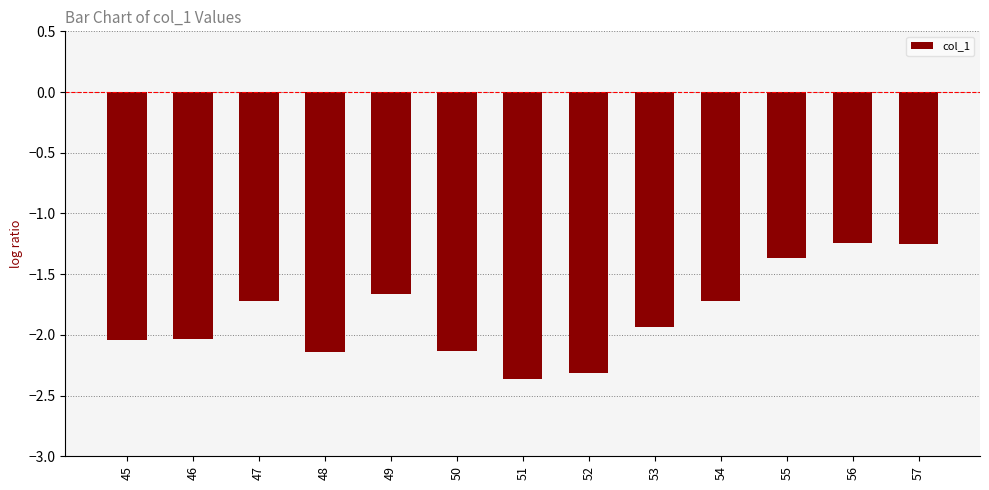

The chart shows a value of -1.7 at 54. True or false?

True